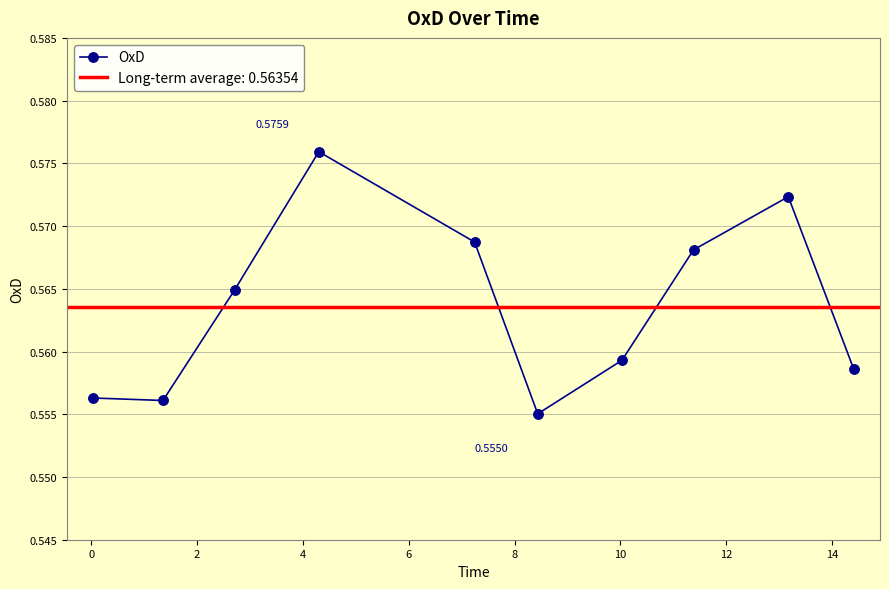

What is the maximum value shown in the chart?

0.6